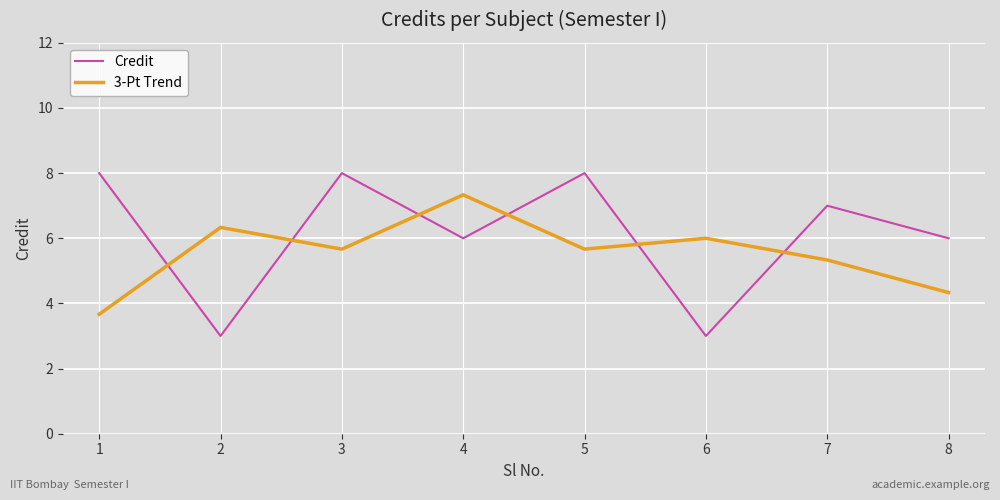

How many times do Credit and 3-Pt Trend cross each other?

6